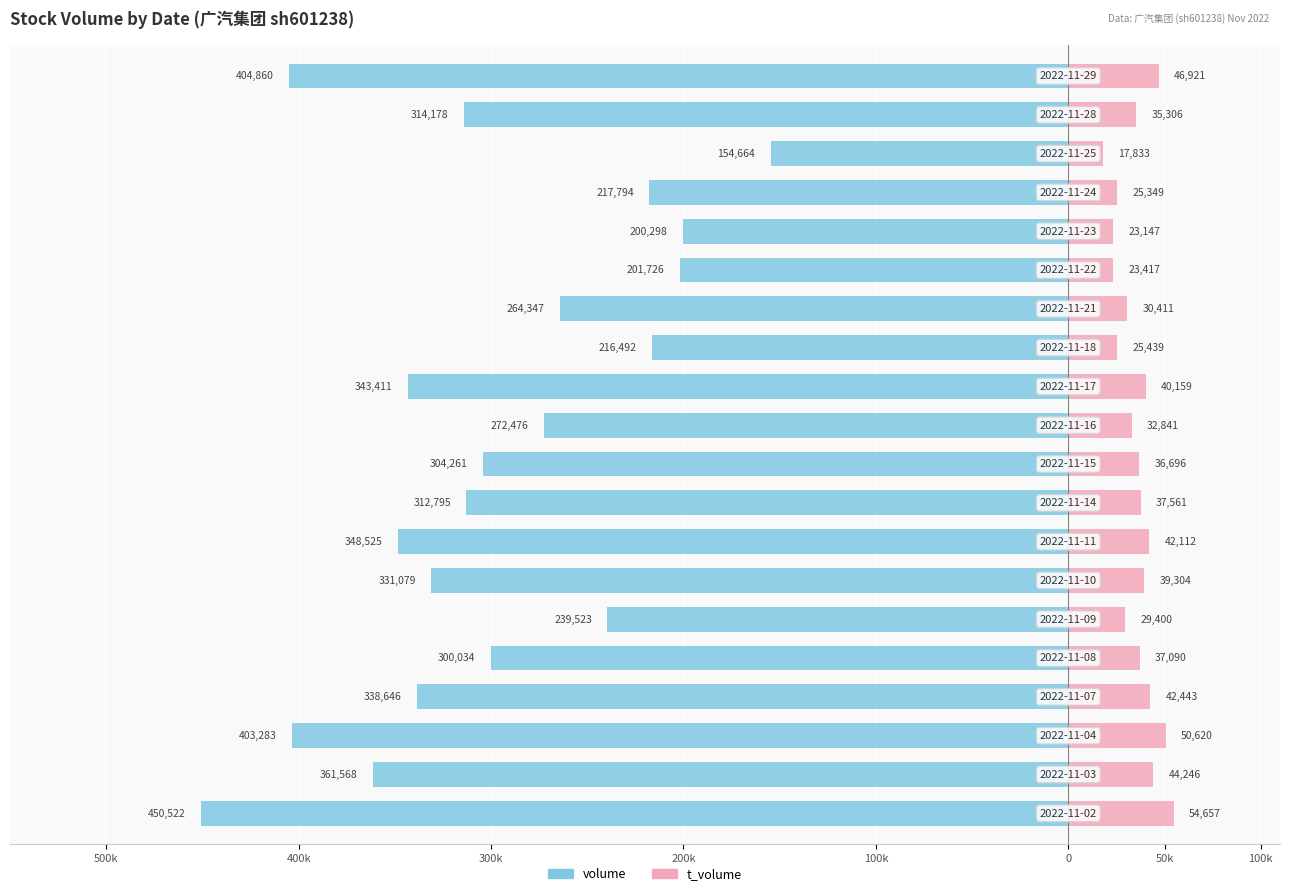

How many groups of bars are there?

20